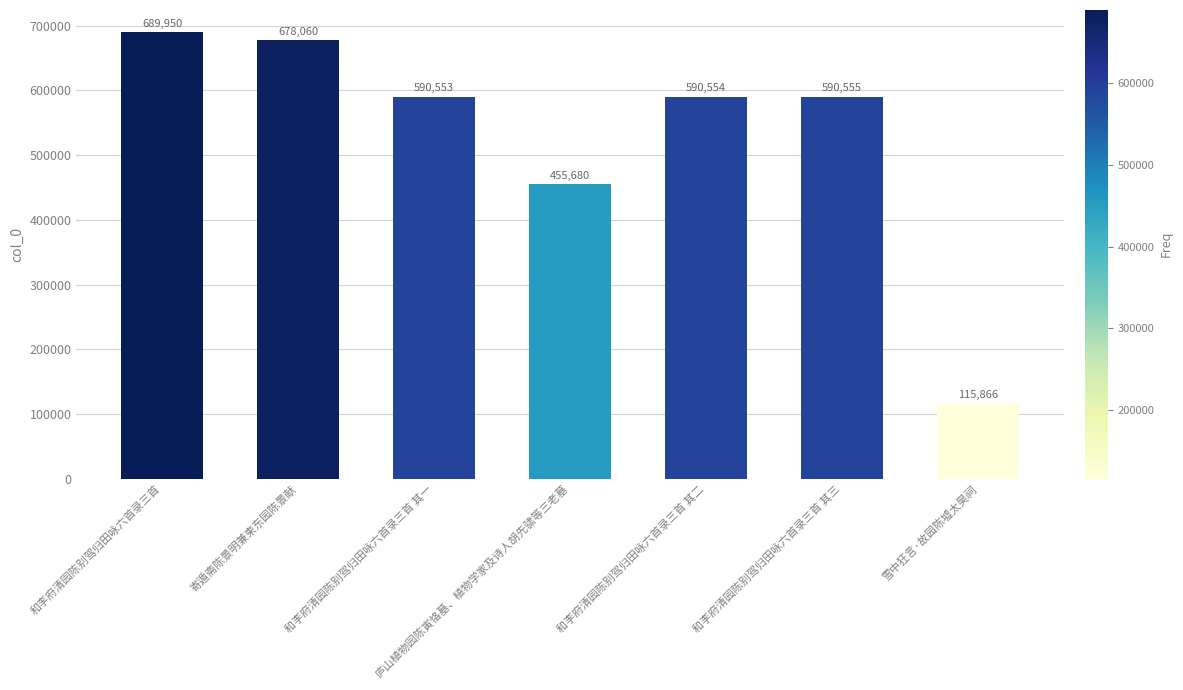

What is the difference between the maximum and second lowest values?

234270